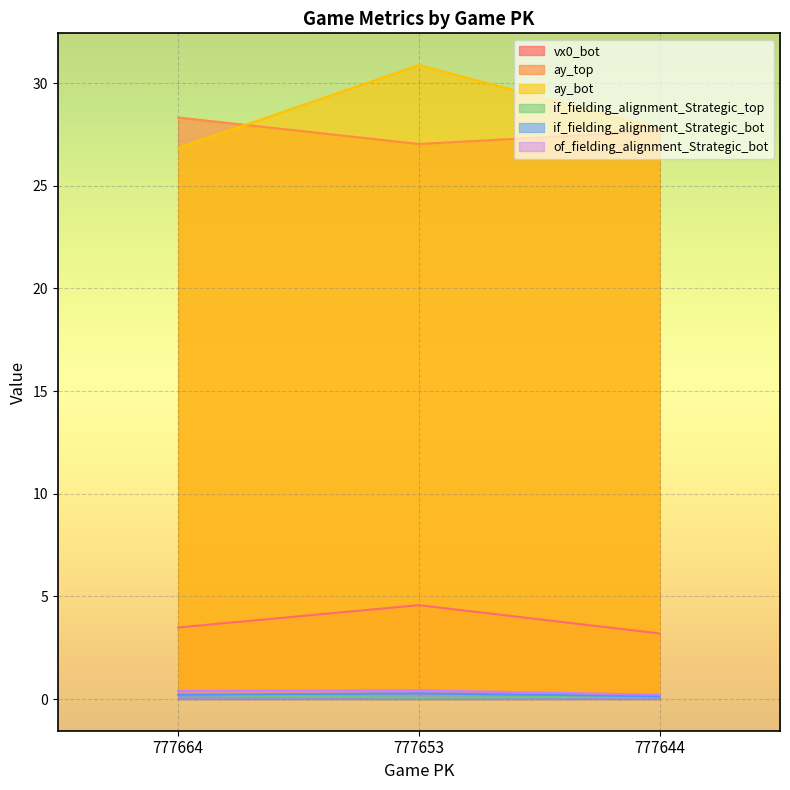

Rank the series by their maximum value, from lowest to highest.

if_fielding_alignment_Strategic_top, if_fielding_alignment_Strategic_bot, of_fielding_alignment_Strategic_bot, vx0_bot, ay_top, ay_bot